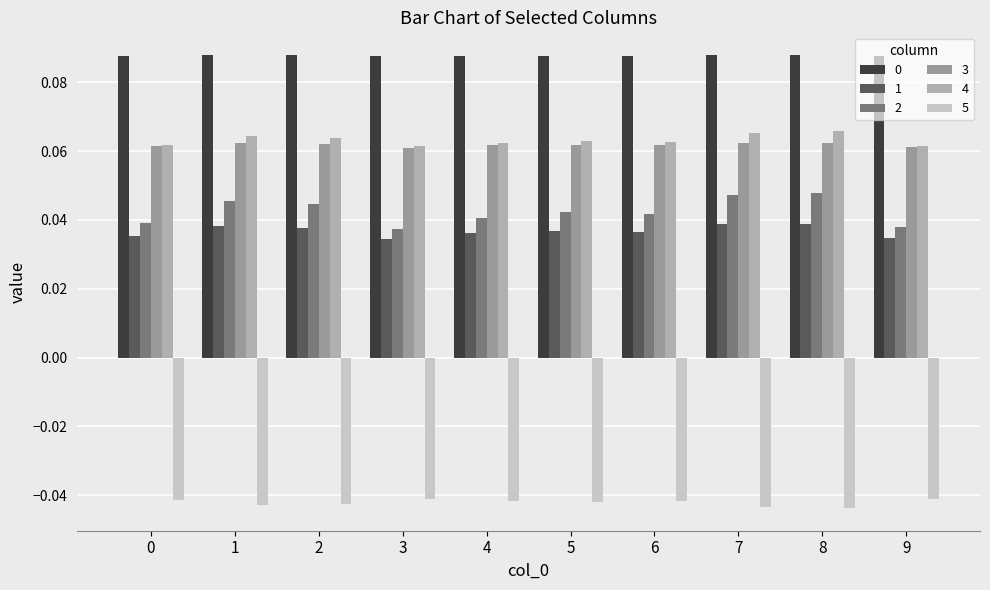

How many groups of bars are there?

10